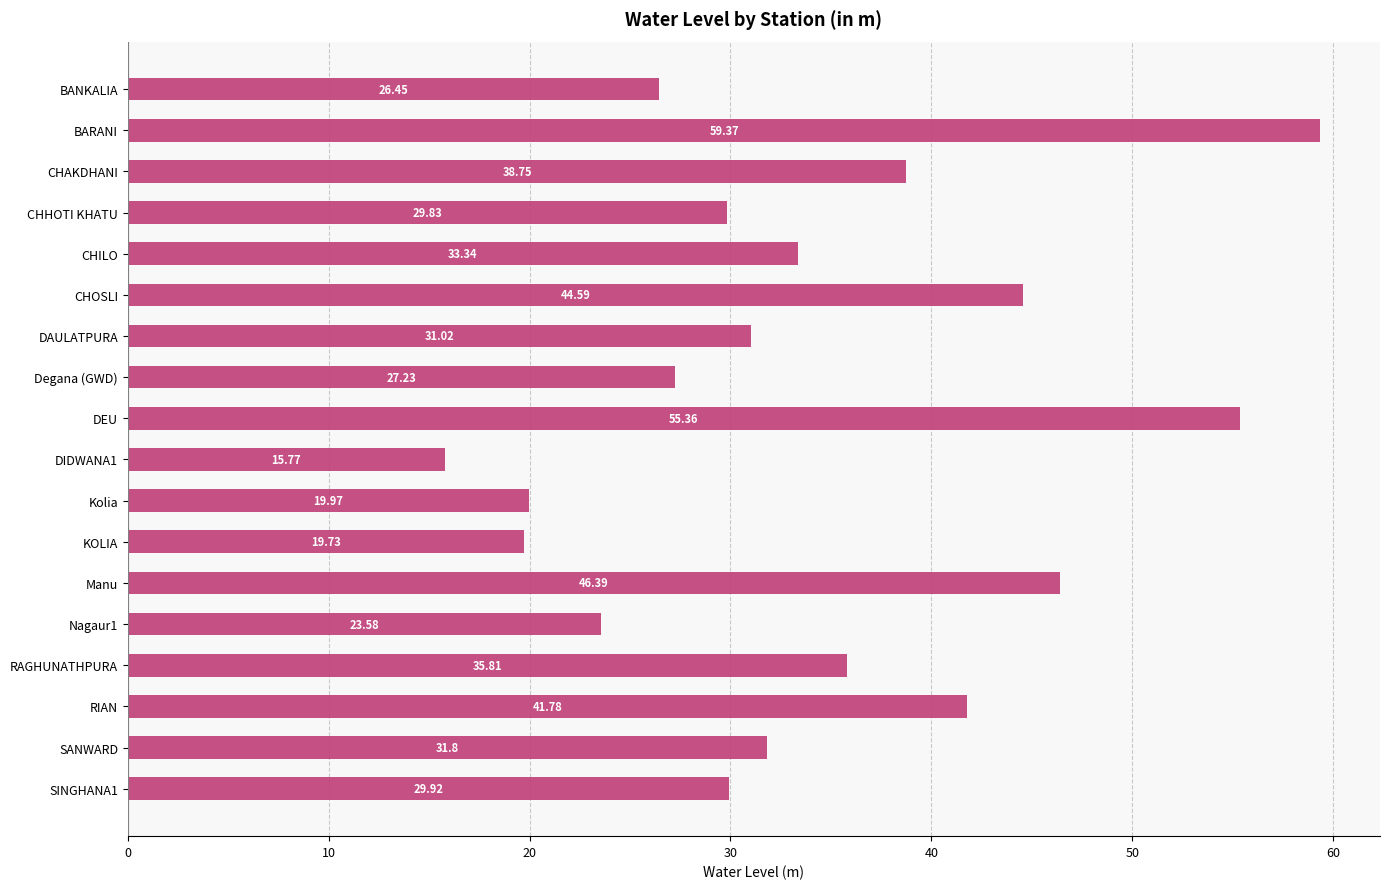

What is the label of the 10th bar from the bottom?

DEU